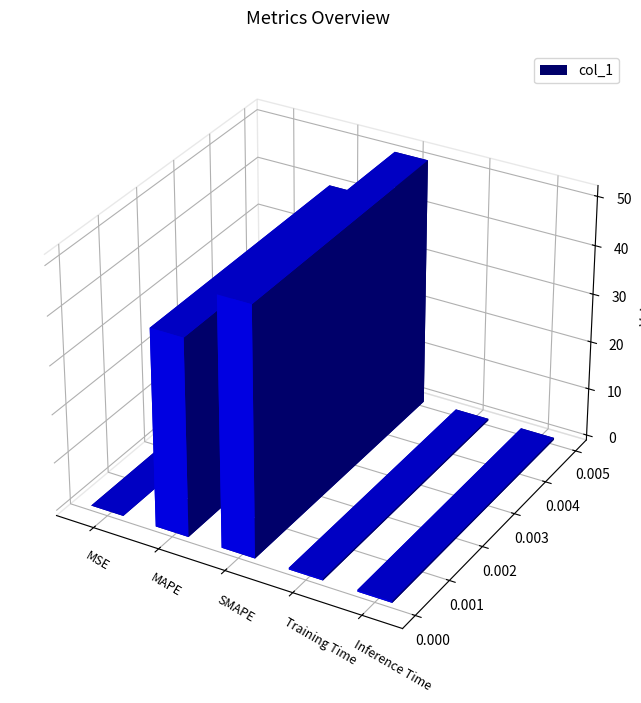

Is it true that the value at Training Time is 0.4?

True